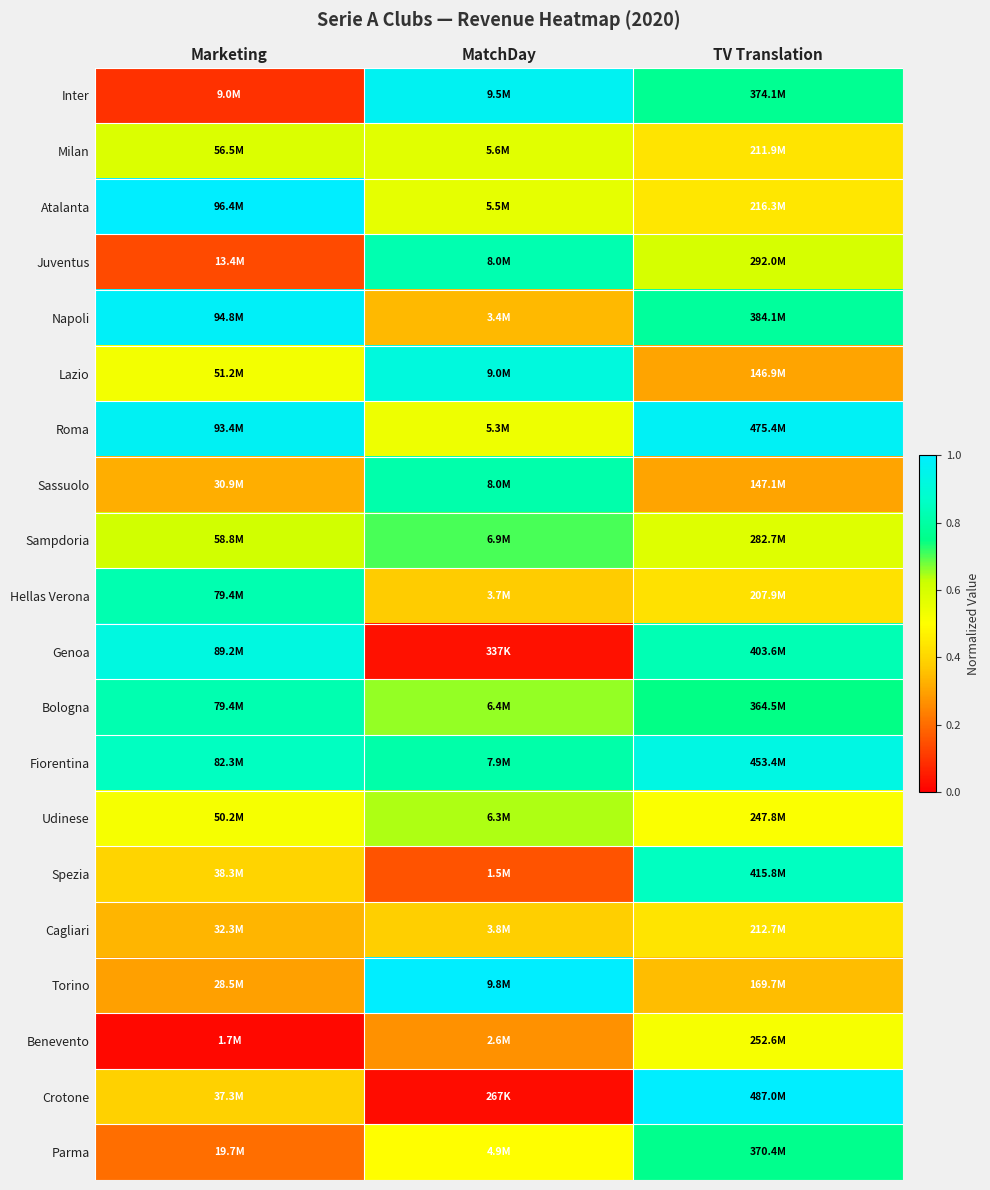

What is the spread (max minus min) of values at Marketing?

1.0